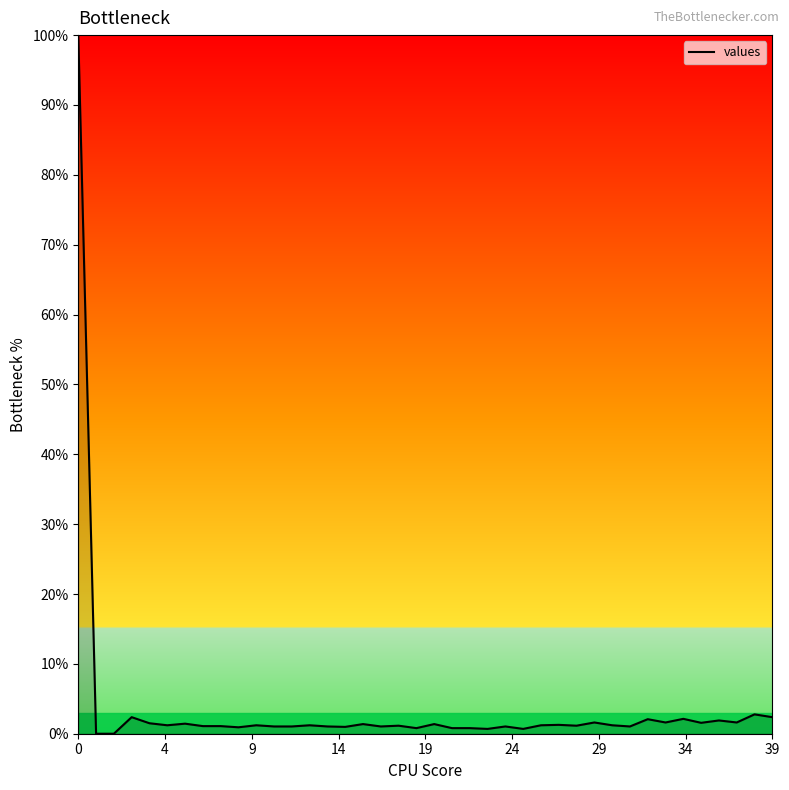

What is the difference between the maximum and minimum values?

100.0